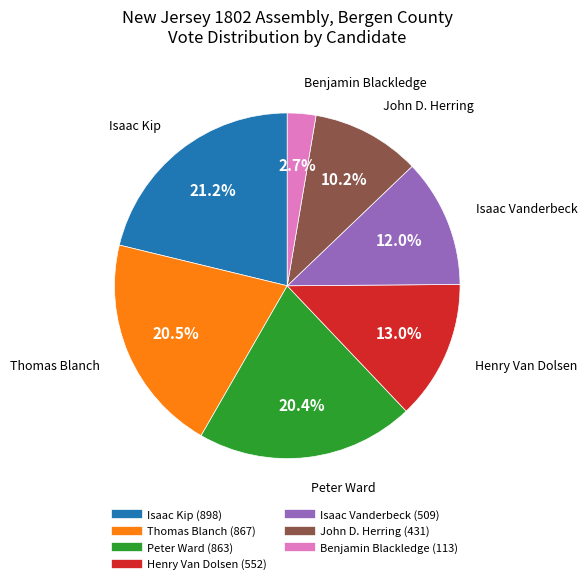

To the nearest percent, what is the average slice percentage?

14%